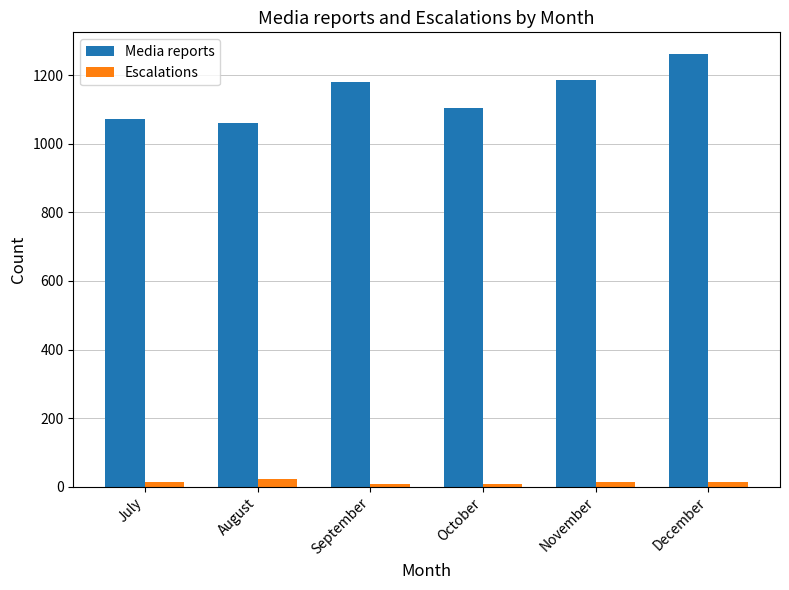

What is the maximum value for Escalations?

22